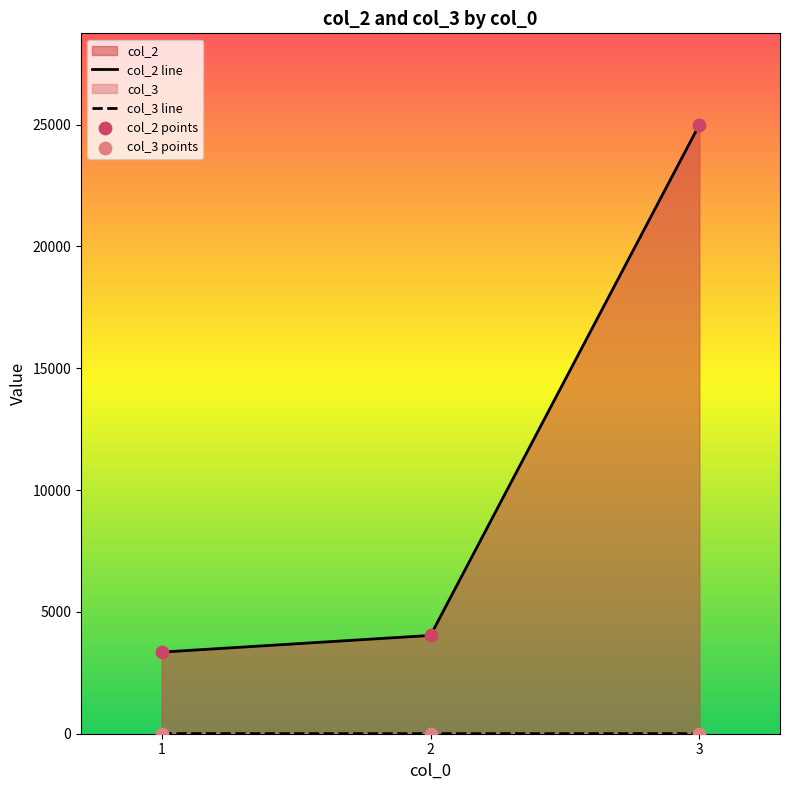

Which series reaches the maximum Y coordinate?

col_2